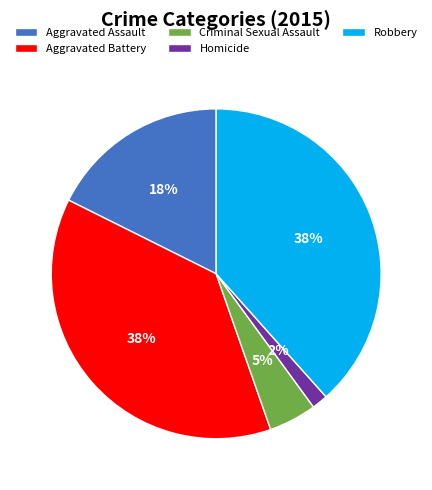

Which category has the smallest portion of the pie?

Homicide